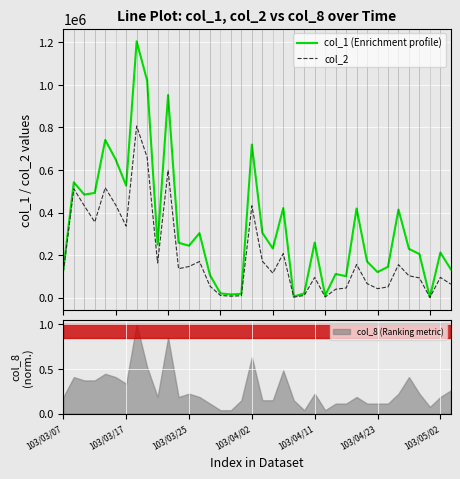

What is the maximum value for col_8 (Ranking metric)?

1.0